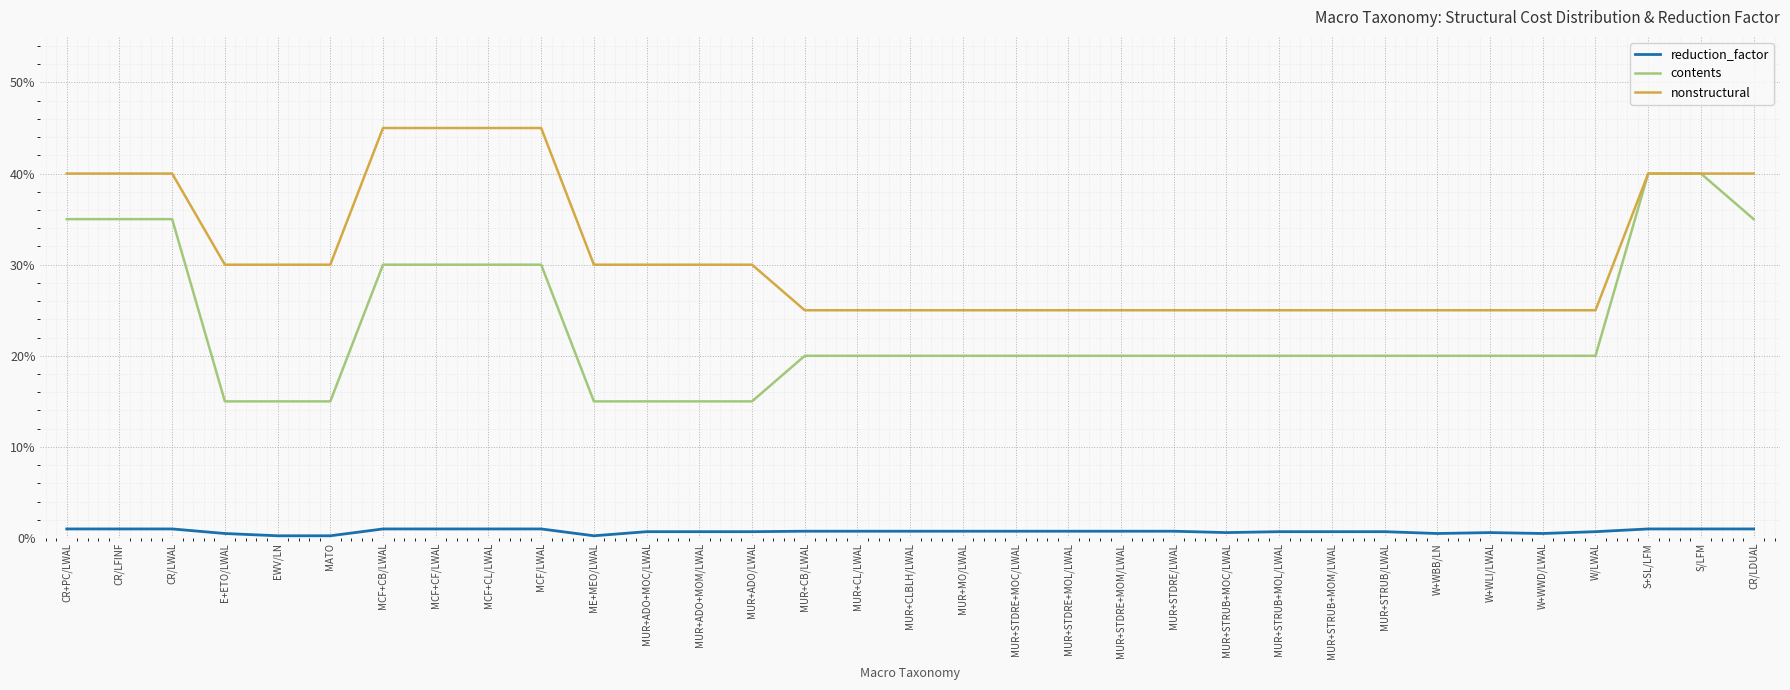

Which series has the largest total across all categories?

nonstructural